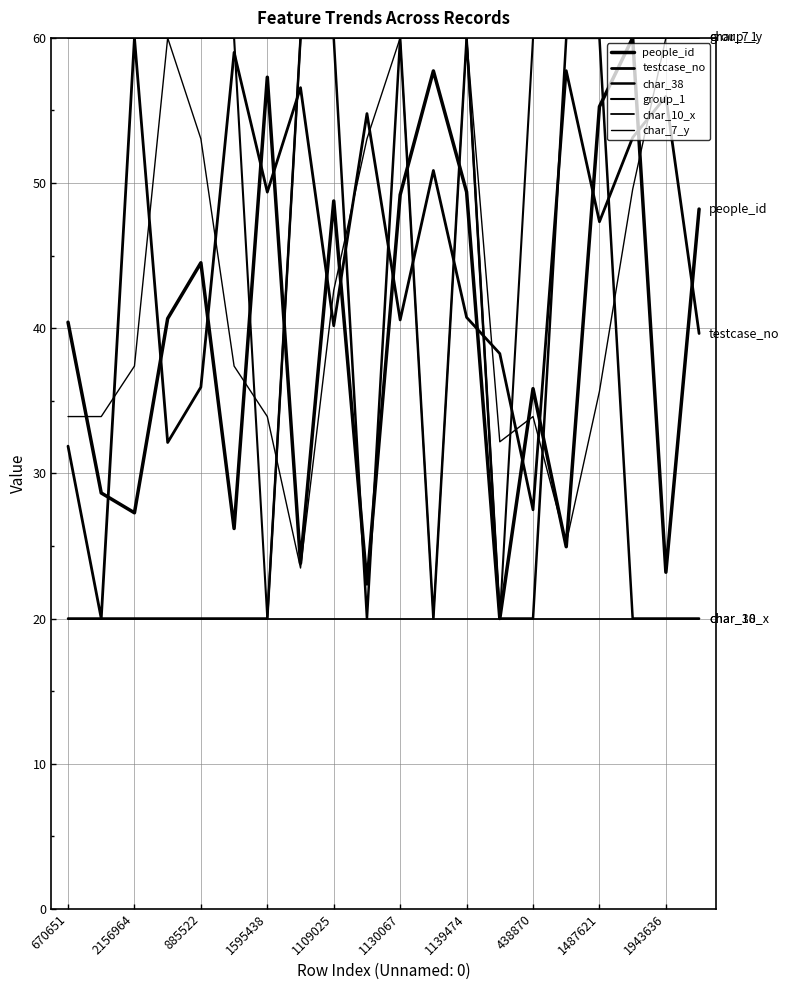

How many interior local peaks does the char_7_y series have?

4